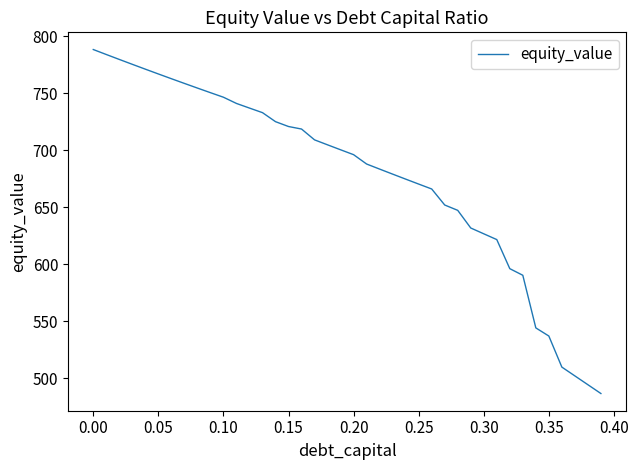

Does the chart display data point markers on the line(s)?

No